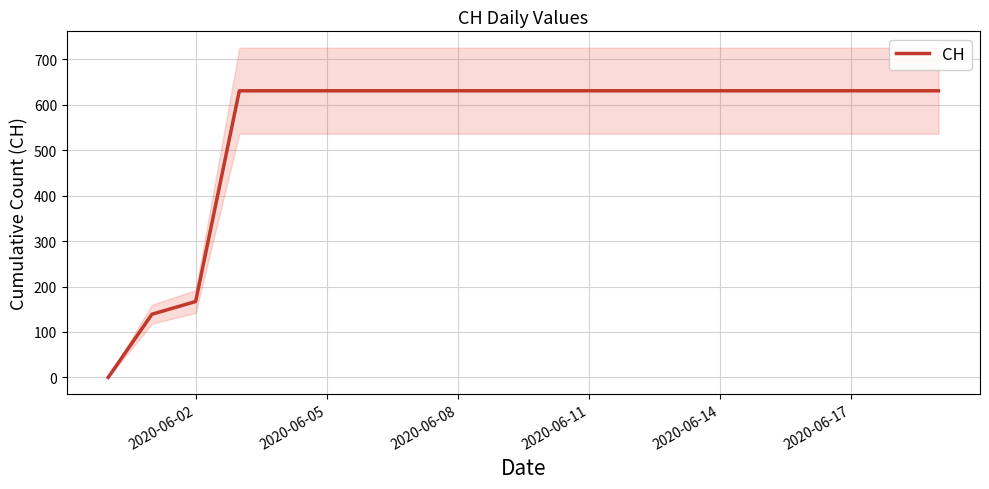

The value of CH at 2020-06-11 is 631. True or false?

True